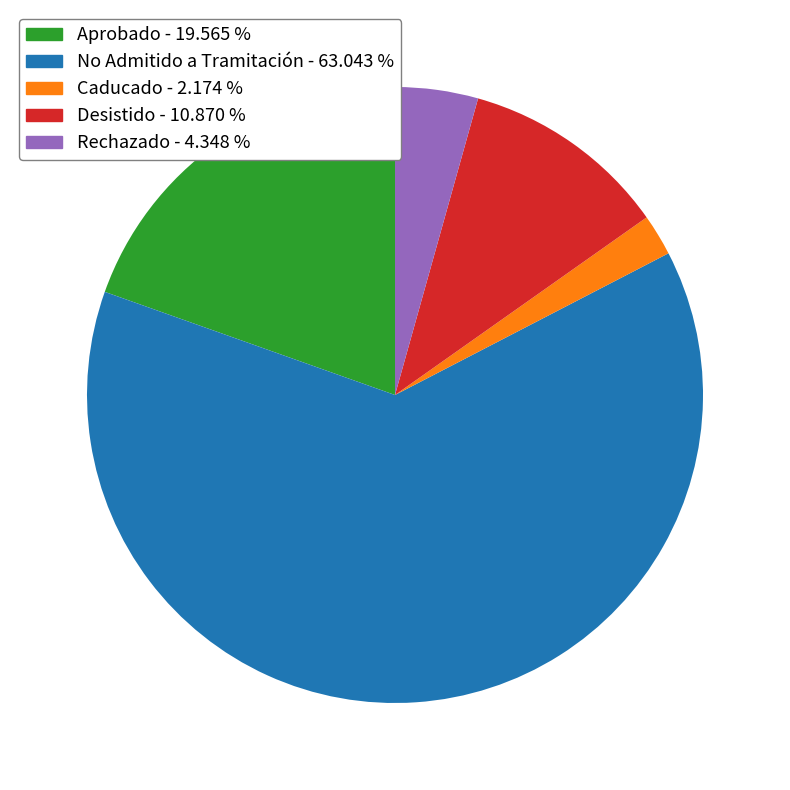

Which category has the biggest portion of the pie?

No Admitido a Tramitación